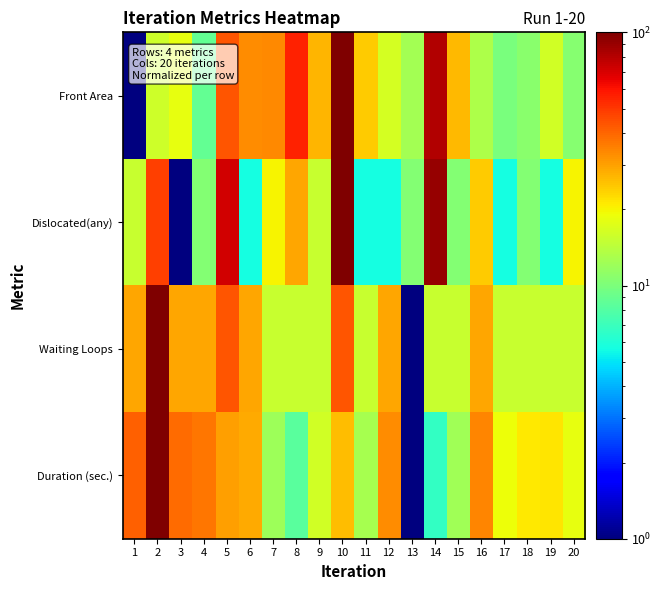

How many series are shown in this chart?

4